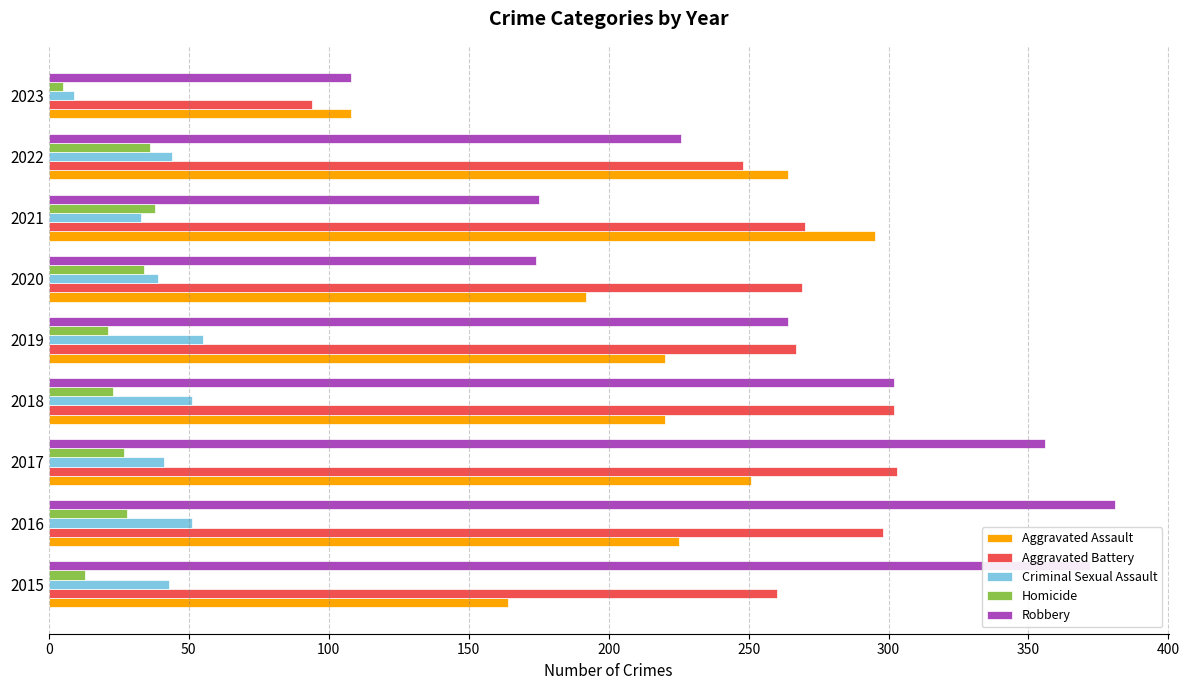

What is the total value across all series at 2016?

983